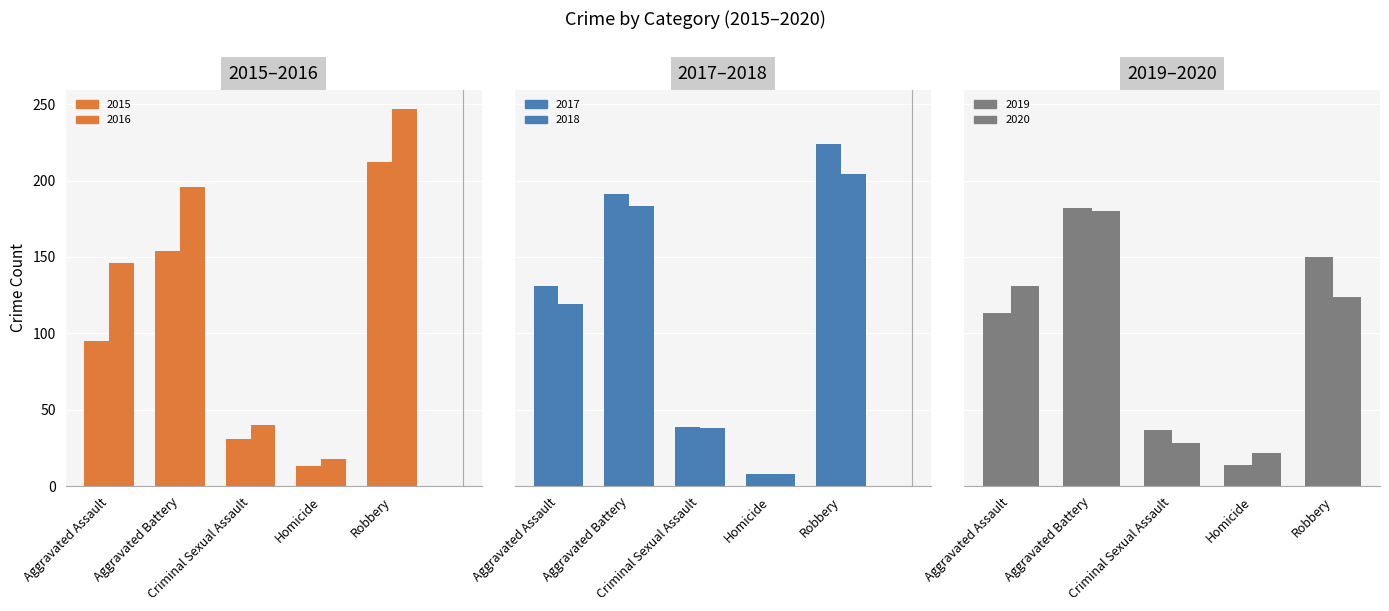

Is the value of 2018 at Criminal Sexual Assault greater than the value of 2017 at Homicide?

Yes